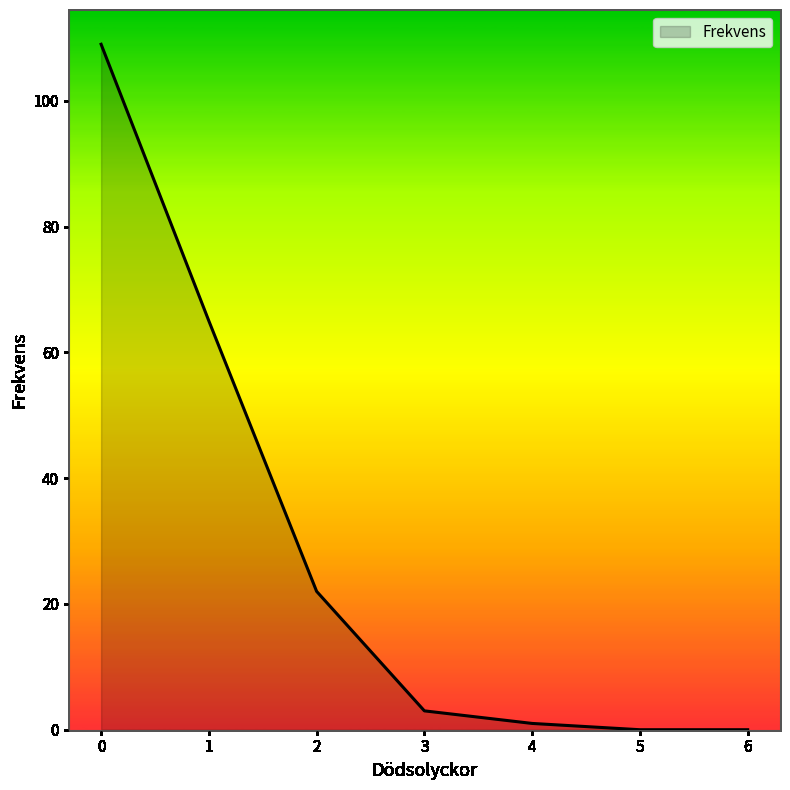

Does the chart display data point markers on the line(s)?

No